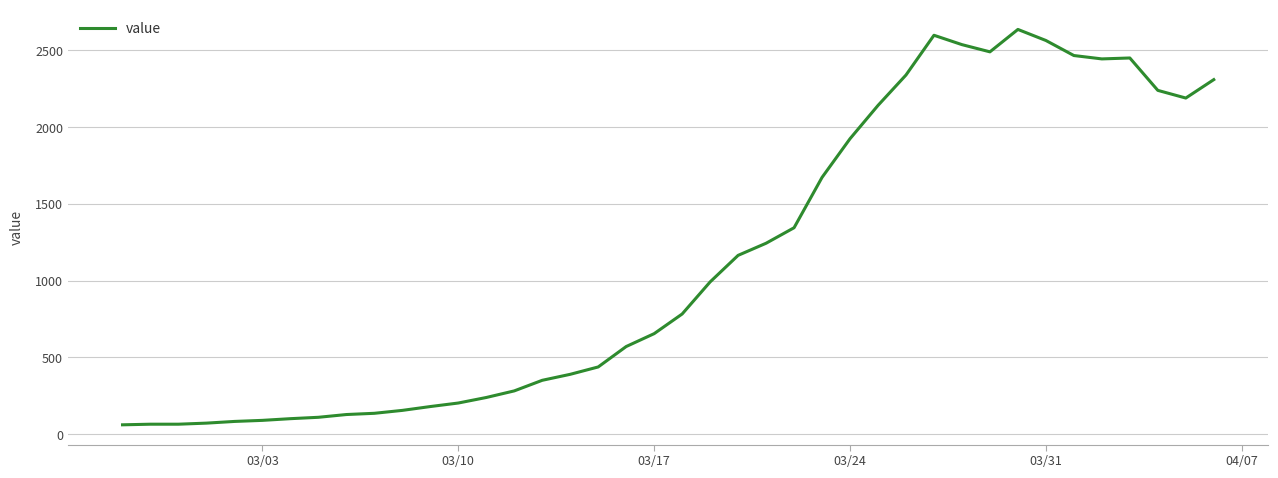

What is the maximum value shown in the chart?

2637